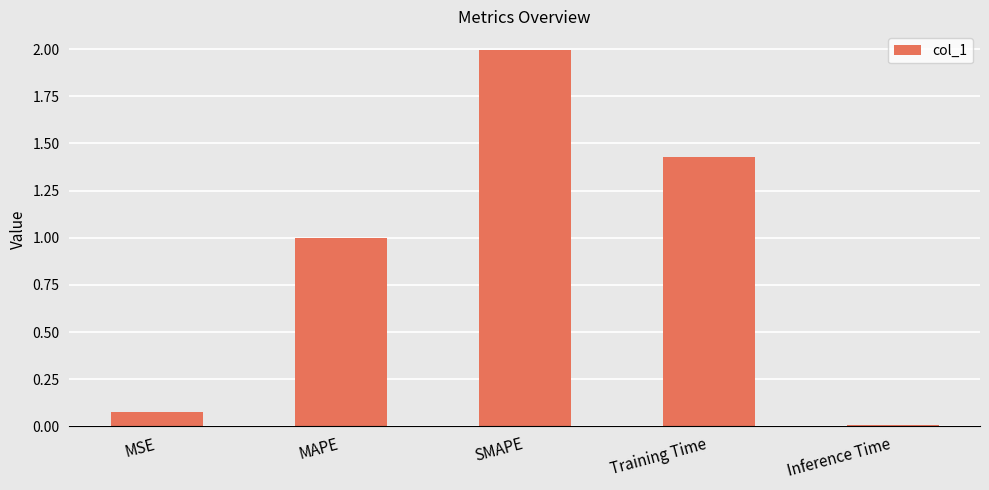

What is the change in value from SMAPE to Inference Time?

-2.0